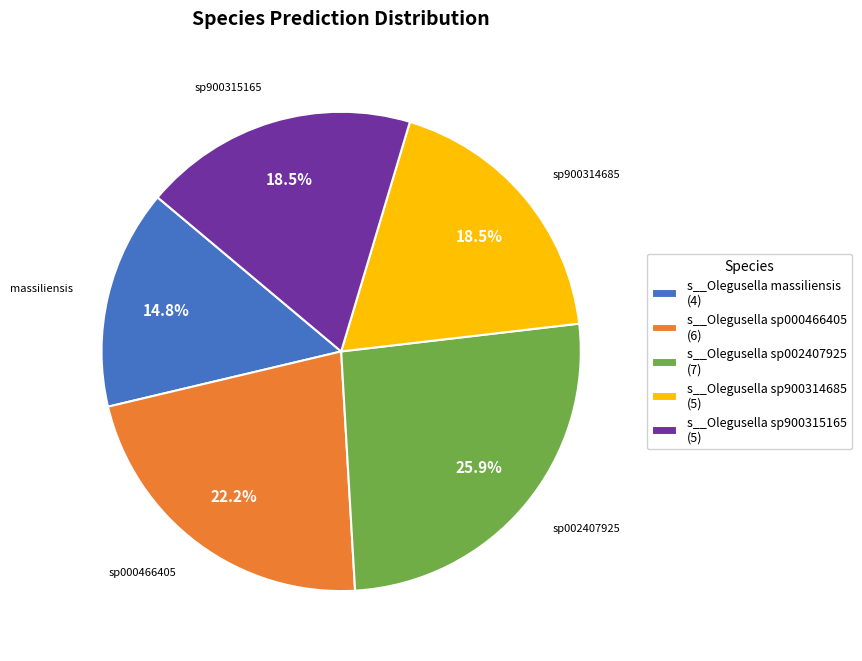

To the nearest percent, what is the difference between the s__Olegusella sp900314685 and s__Olegusella sp000466405 slice percentages?

4%